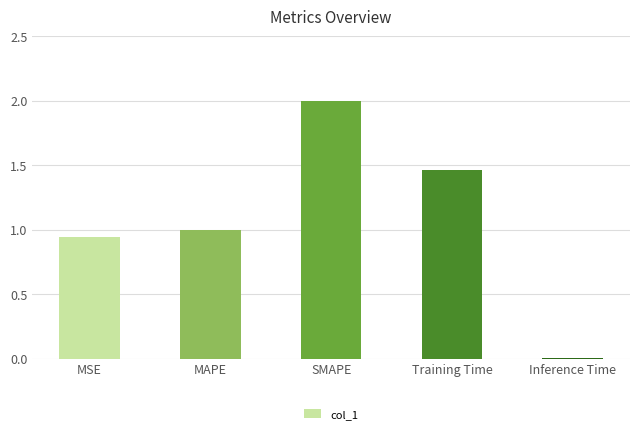

Is it true that the value at MSE is 1.3?

False